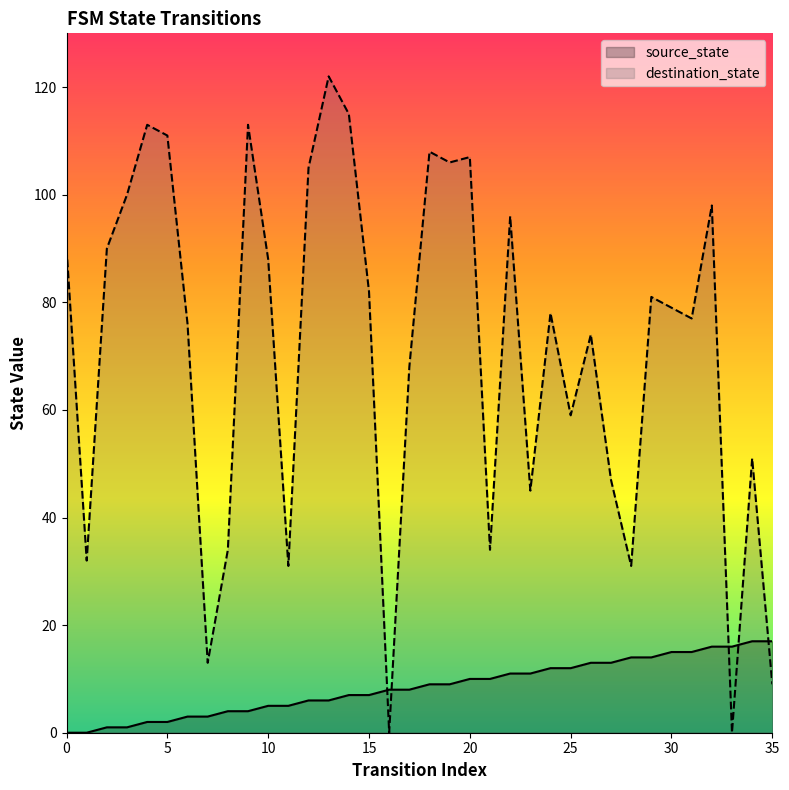

Rank the series by their maximum value, from lowest to highest.

source_state, destination_state